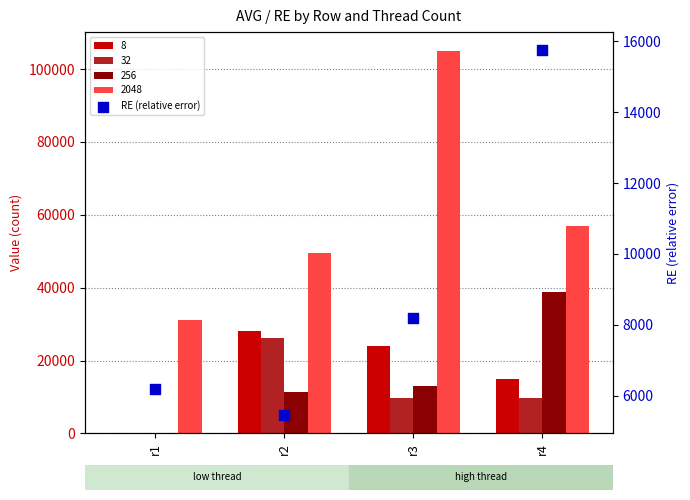

Which series has the widest spread of Y values?

2048